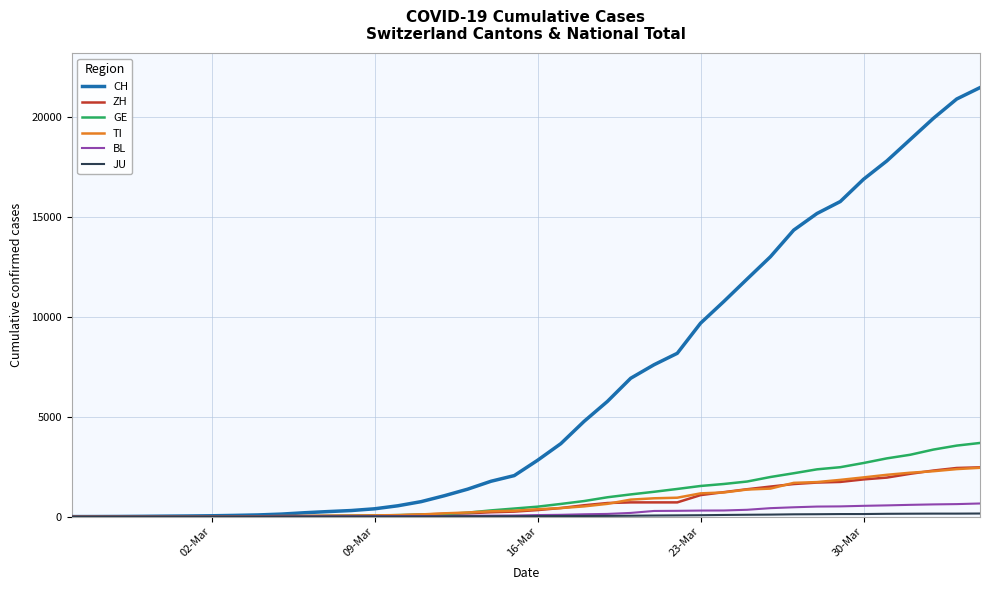

What is the greatest value displayed?

21469